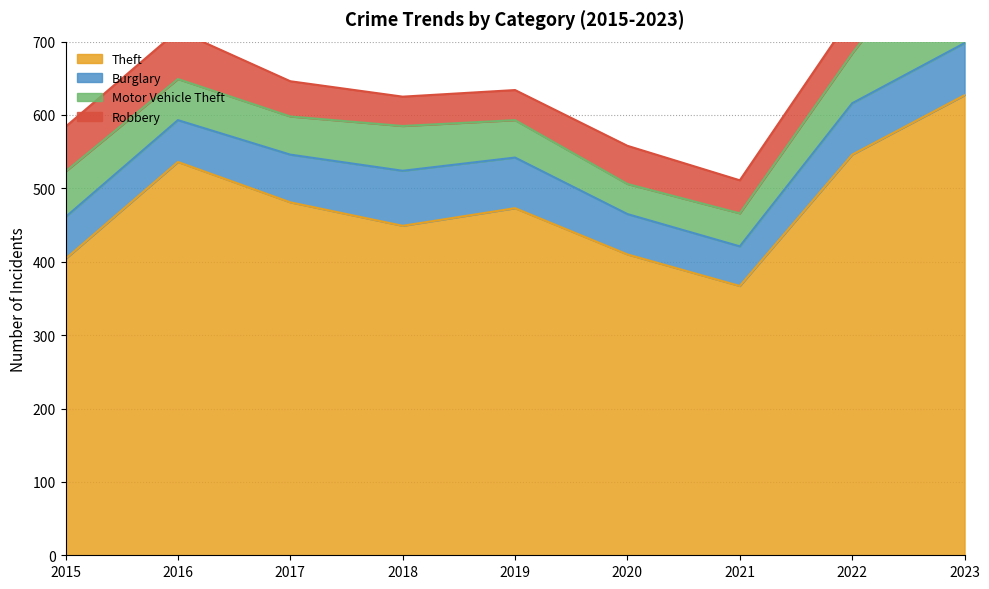

At which category is the sum across all series the highest?

2023